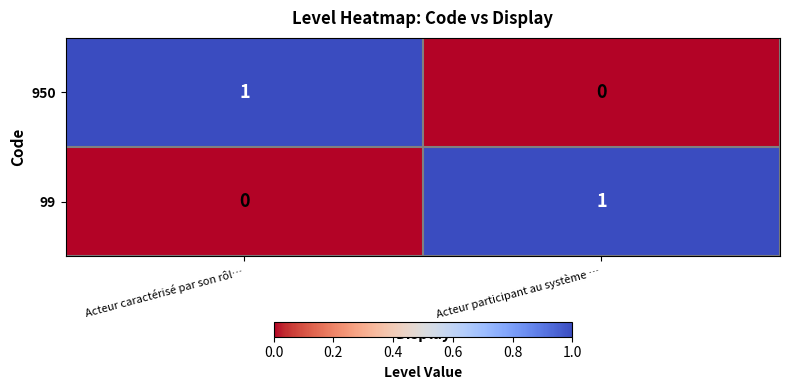

Rank the series at Acteur caractérisé par son rôl… from lowest to highest value.

99, 950